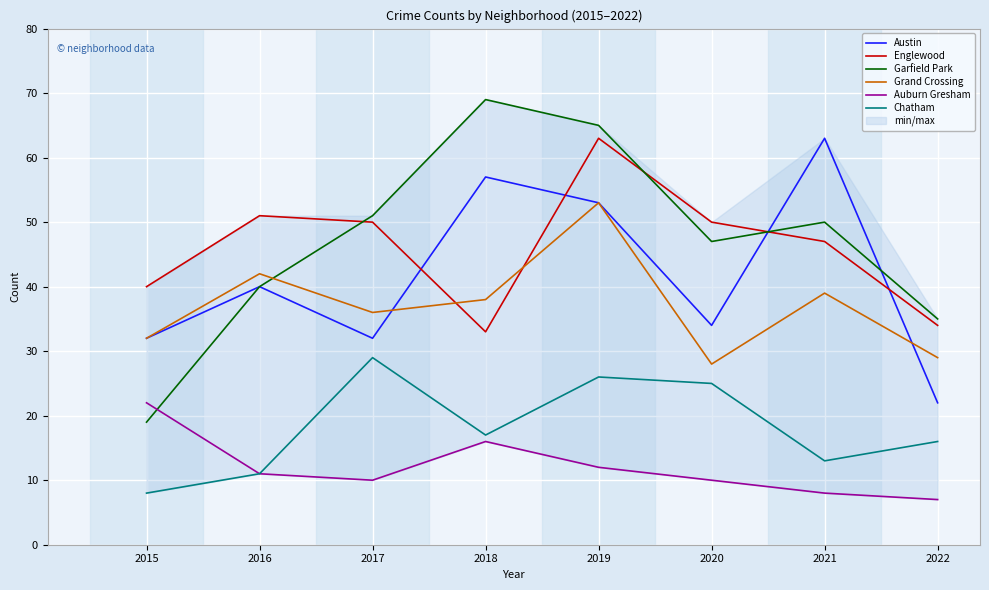

In Grand Crossing, how many points are lower than both neighbors (excluding endpoints)?

2